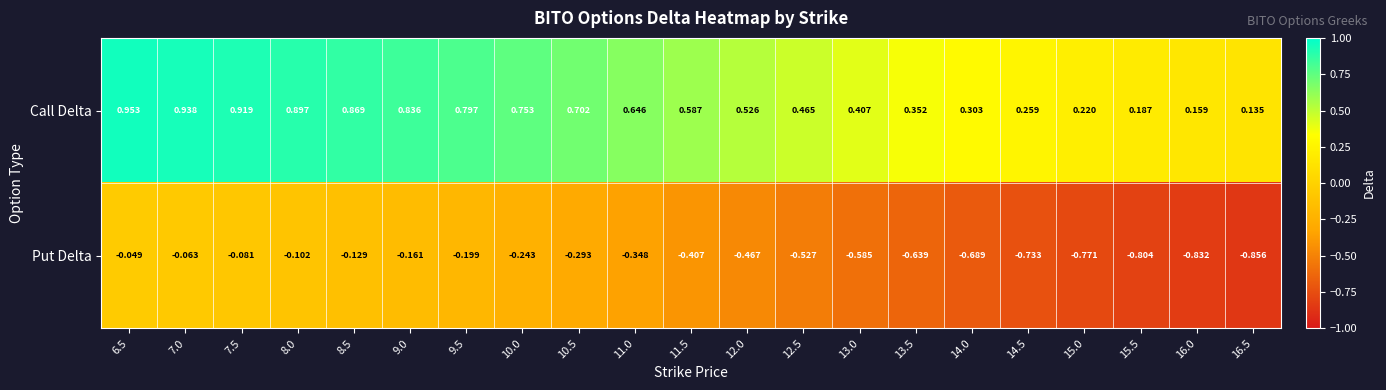

At how many categories does at least one series exceed 0?

21